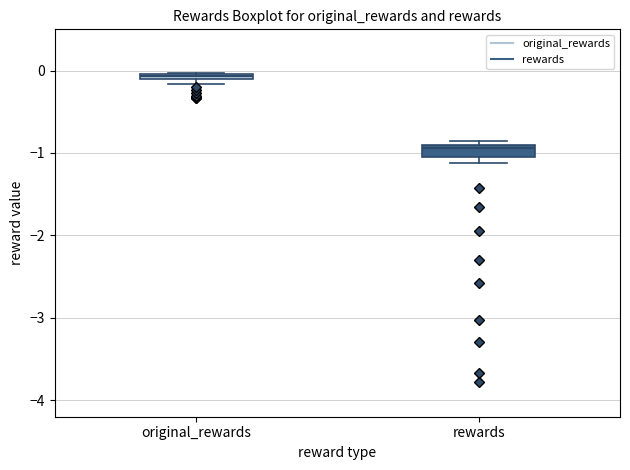

Which box has the highest median line?

original_rewards